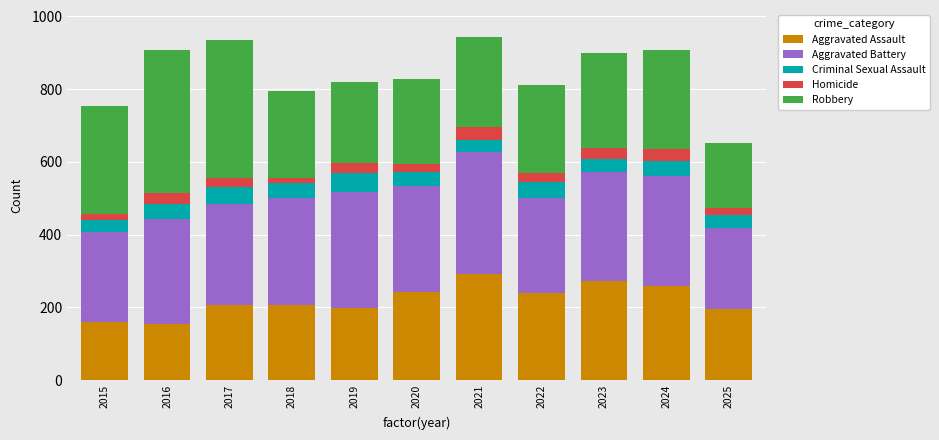

What is the highest value of the Aggravated Assault series?

292